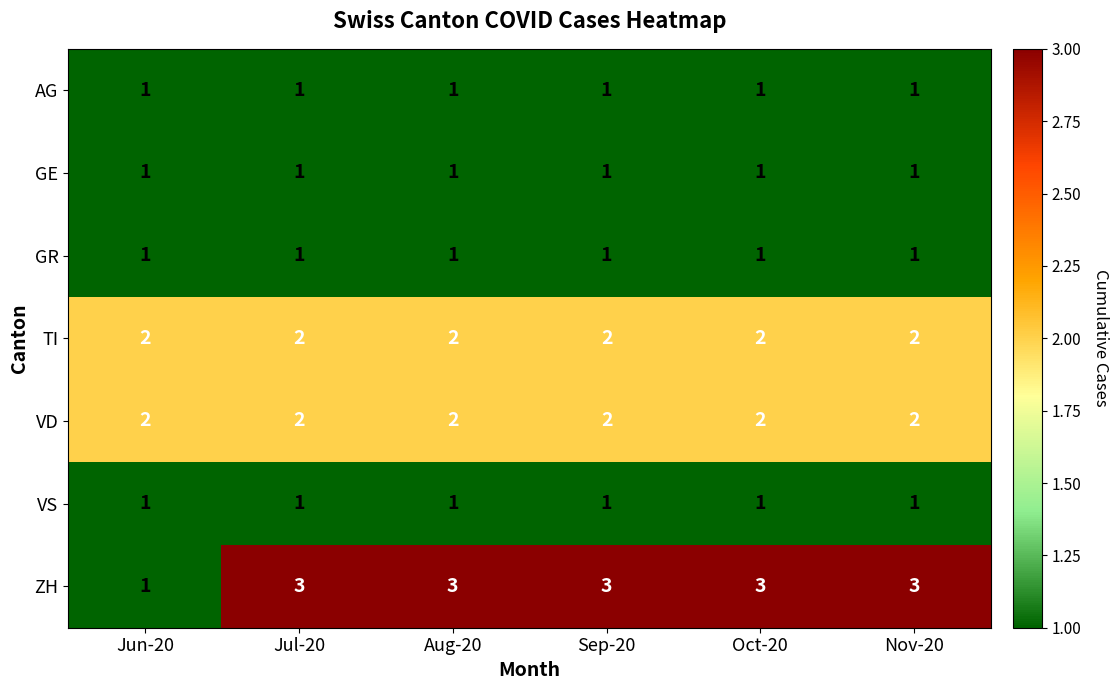

What is the maximum value shown in the chart?

3